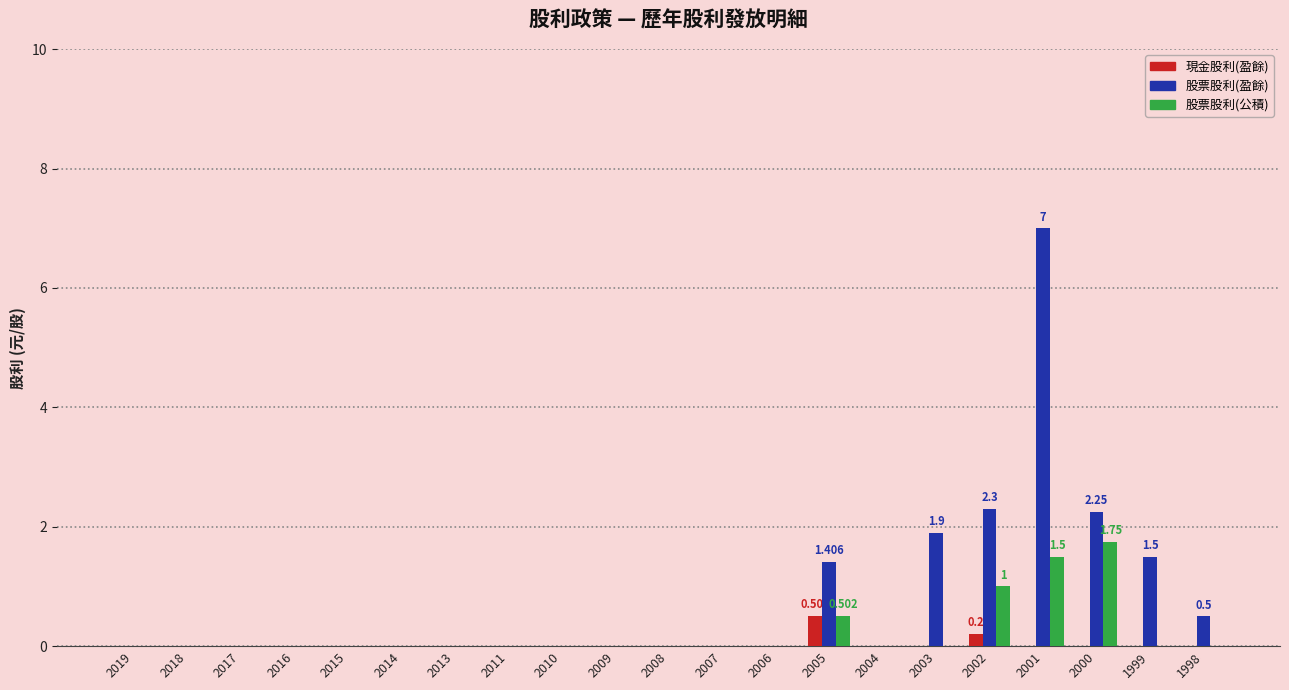

Which series changed the most between 2009 and 2002?

股票股利(盈餘)